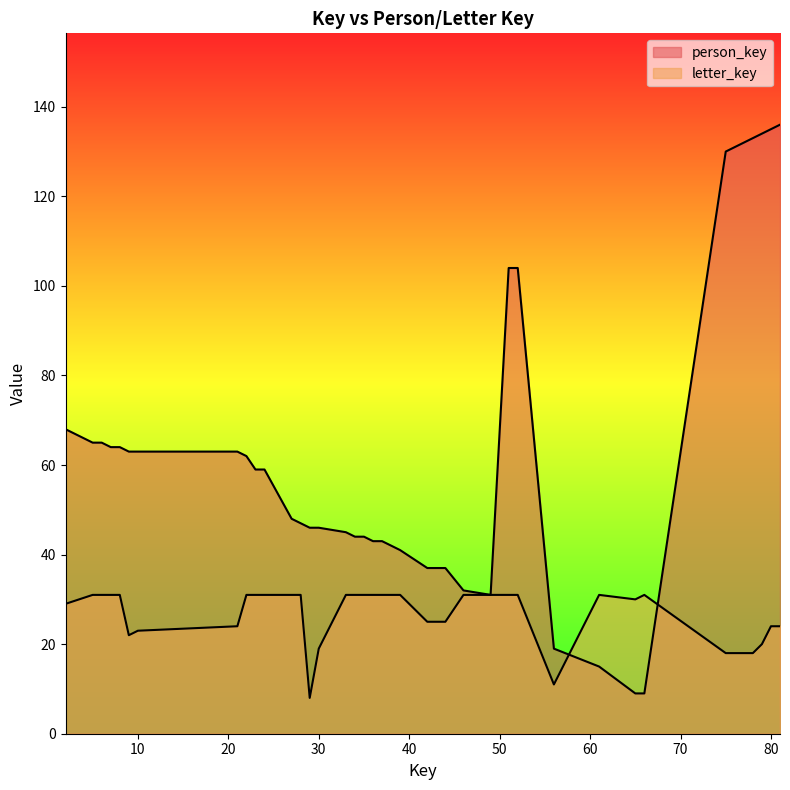

Is the value of letter_key at 3 greater than the value of person_key at 28?

No